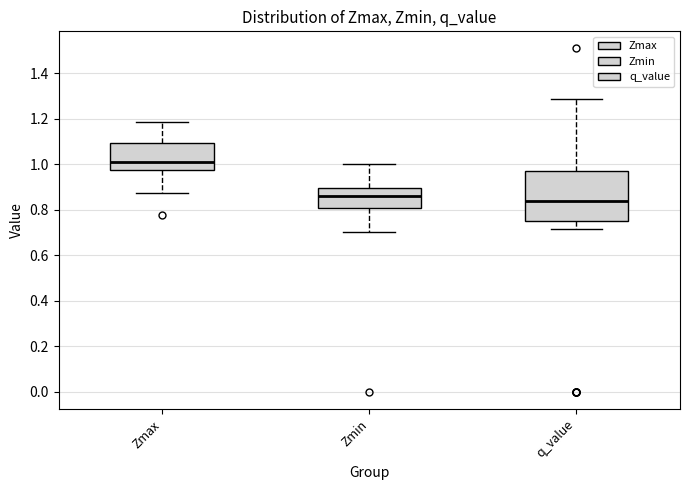

Reading left to right, transcribe this box plot: for each box, give where its median line is, the range the box spans, and where its two whiskers end, as read against the y-axis. The values are not printed on the chart, so give them approximately, as read against the axis.

Zmax: median 1.02, box 0.98 to 1.10, whiskers 0.88 to 1.18
Zmin: median 0.86, box 0.80 to 0.90, whiskers 0.70 to 1.00
q_value: median 0.84, box 0.74 to 0.96, whiskers 0.72 to 1.28